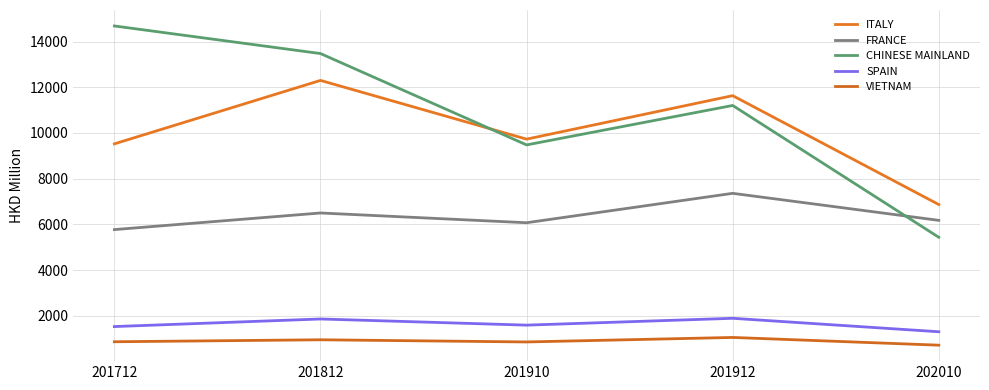

Which series has the largest range (max minus min)?

CHINESE MAINLAND